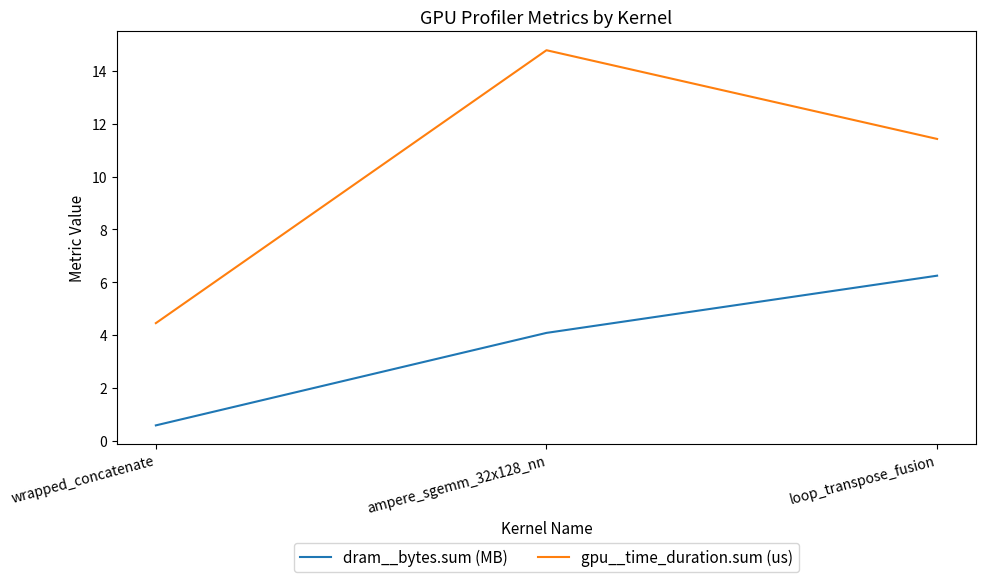

What is the approximate value of gpu__time_duration.sum (us) at loop_transpose_fusion?

11.4